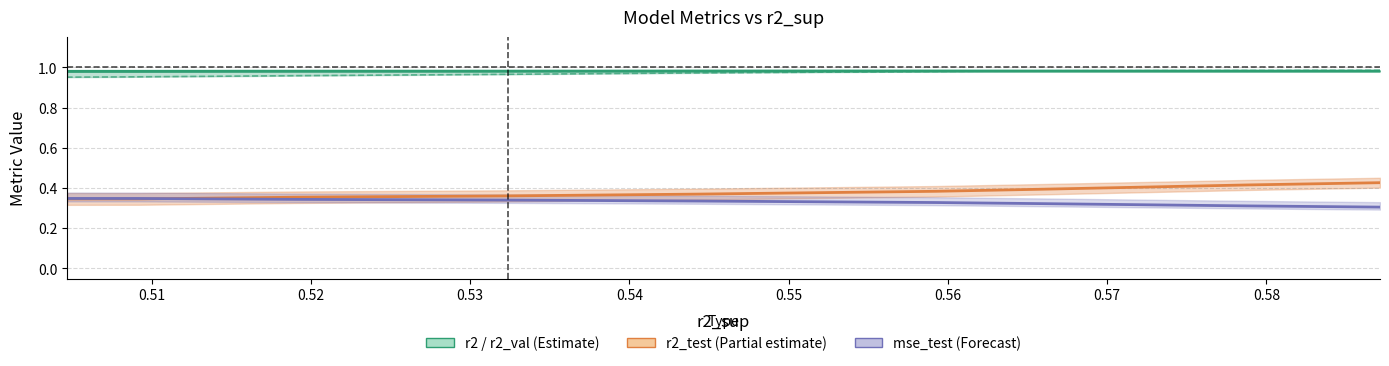

Between 0.52 and 0.58, which is larger?

0.52